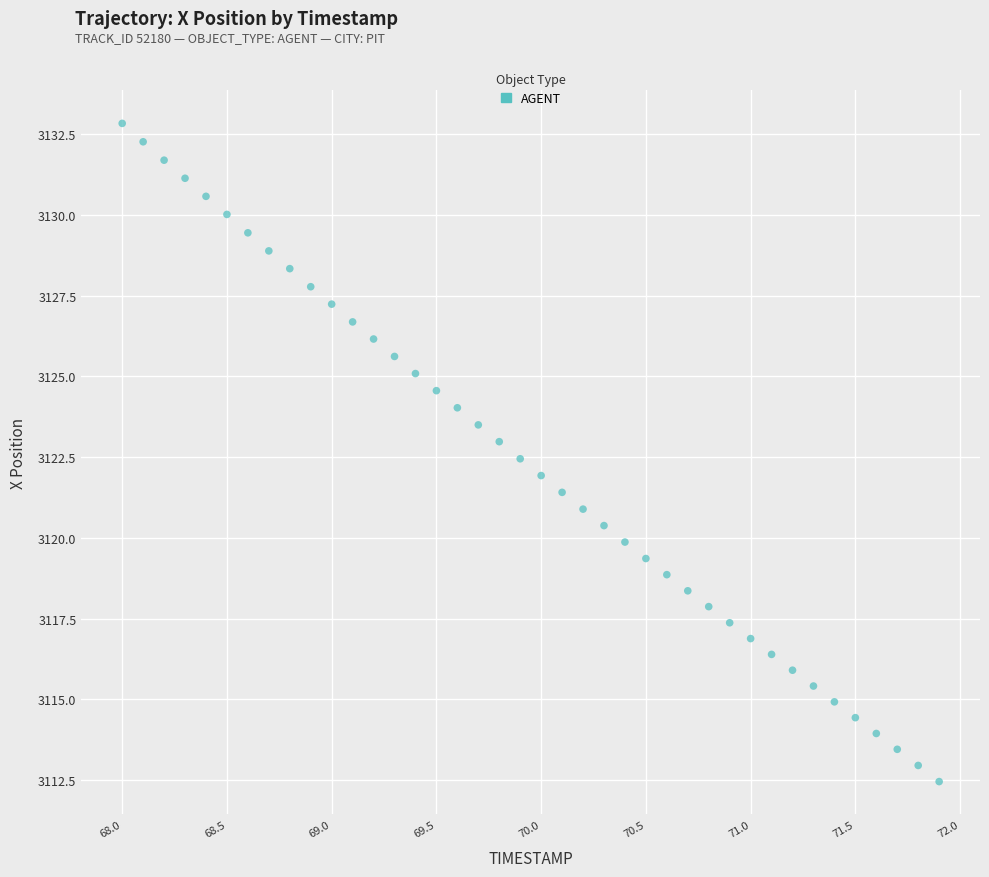

What is the range of X values (max minus min)?

3.9